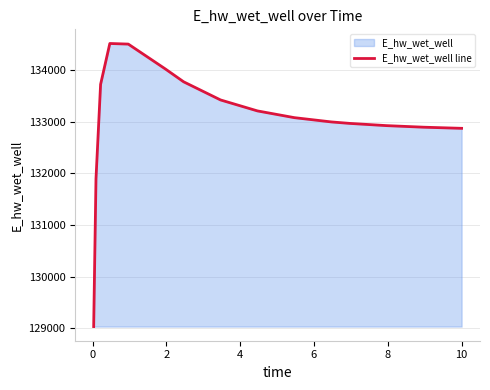

What is the difference between the maximum and minimum values?

5489.9